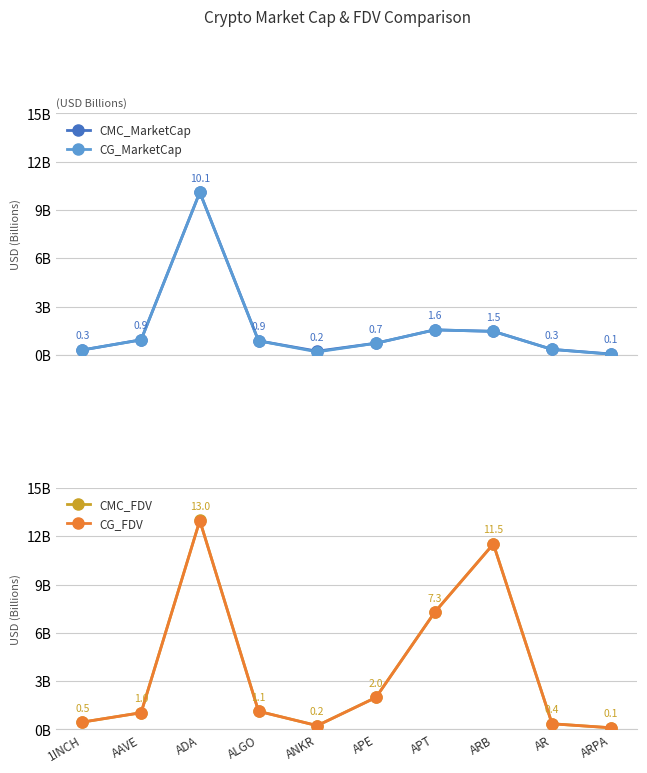

What is the minimum value for CG_MarketCap?

0.1